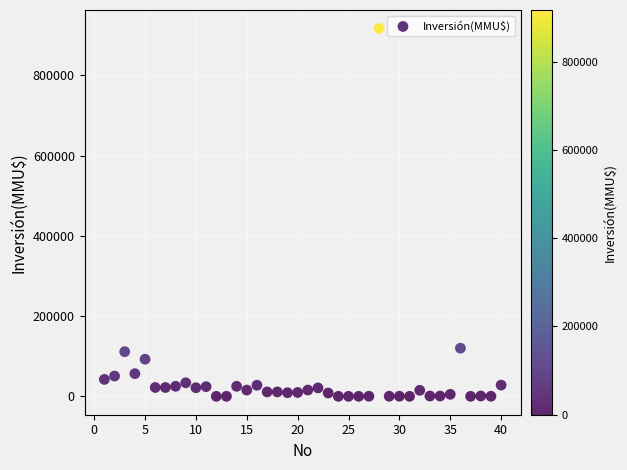

What is the range of X values (max minus min)?

39